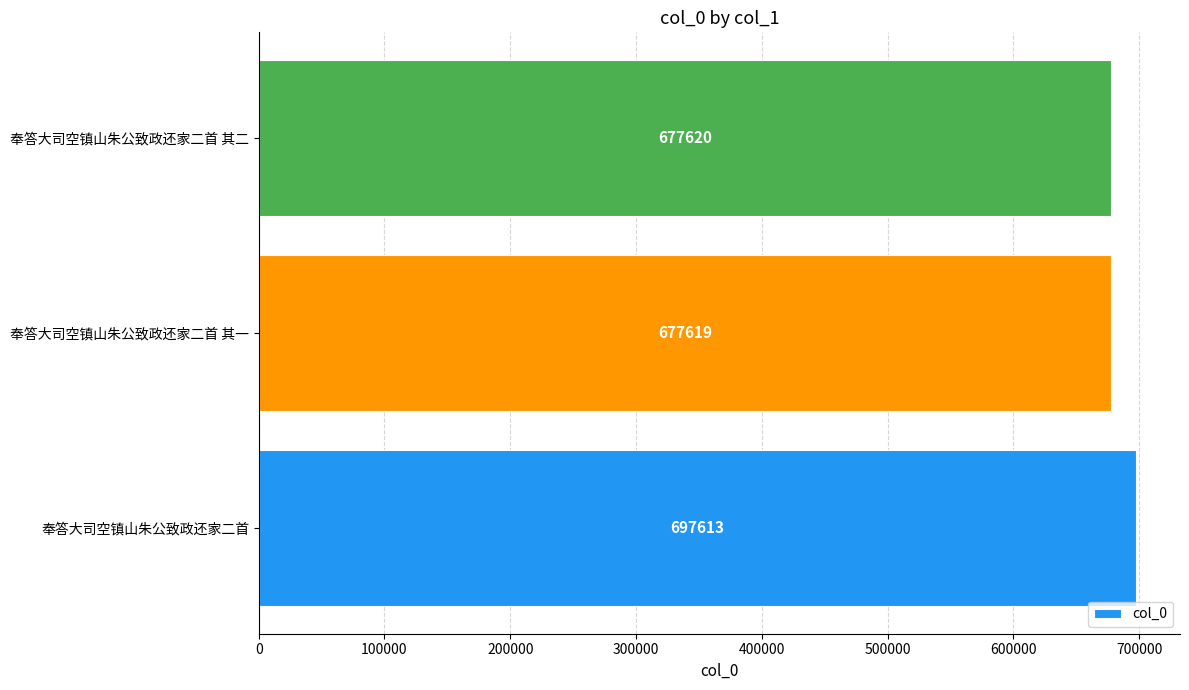

Reading bottom to top, extract all data points from this chart.

奉答大司空镇山朱公致政还家二首=697613	奉答大司空镇山朱公致政还家二首 其一=677619	奉答大司空镇山朱公致政还家二首 其二=677620